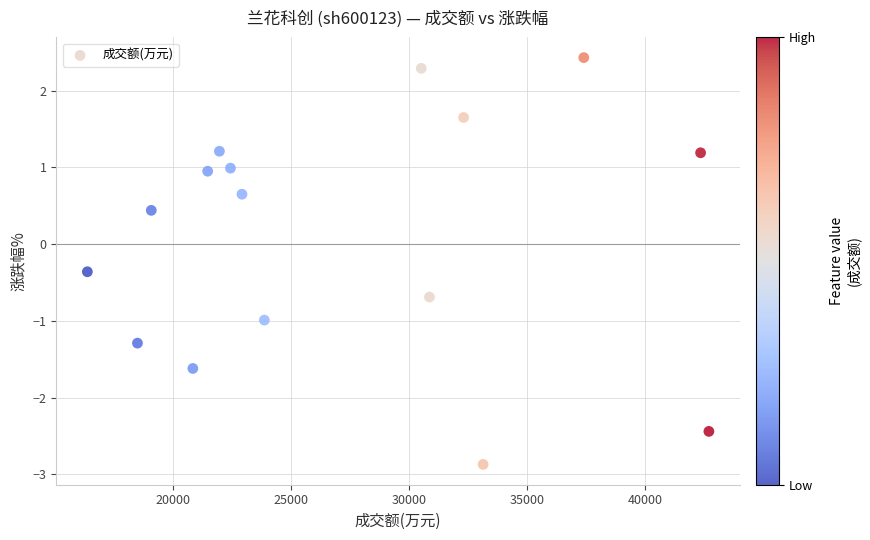

What is the range of X values (max minus min)?

26330.0